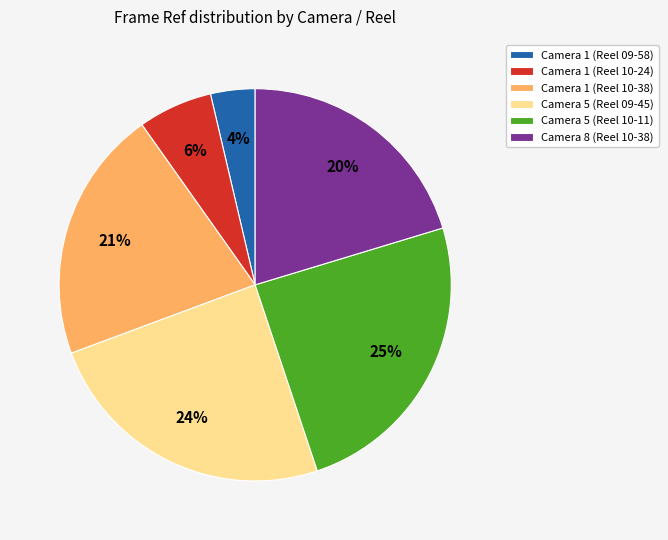

How many slices are in this pie chart?

6